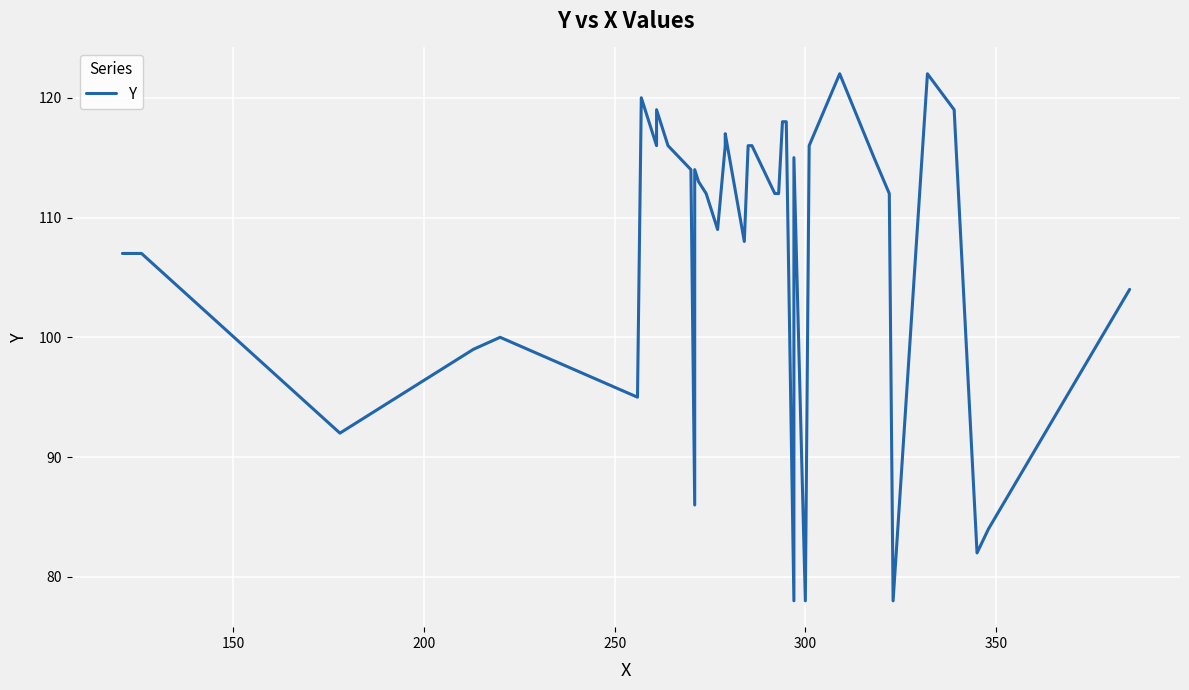

What is the difference between the maximum and minimum values?

44